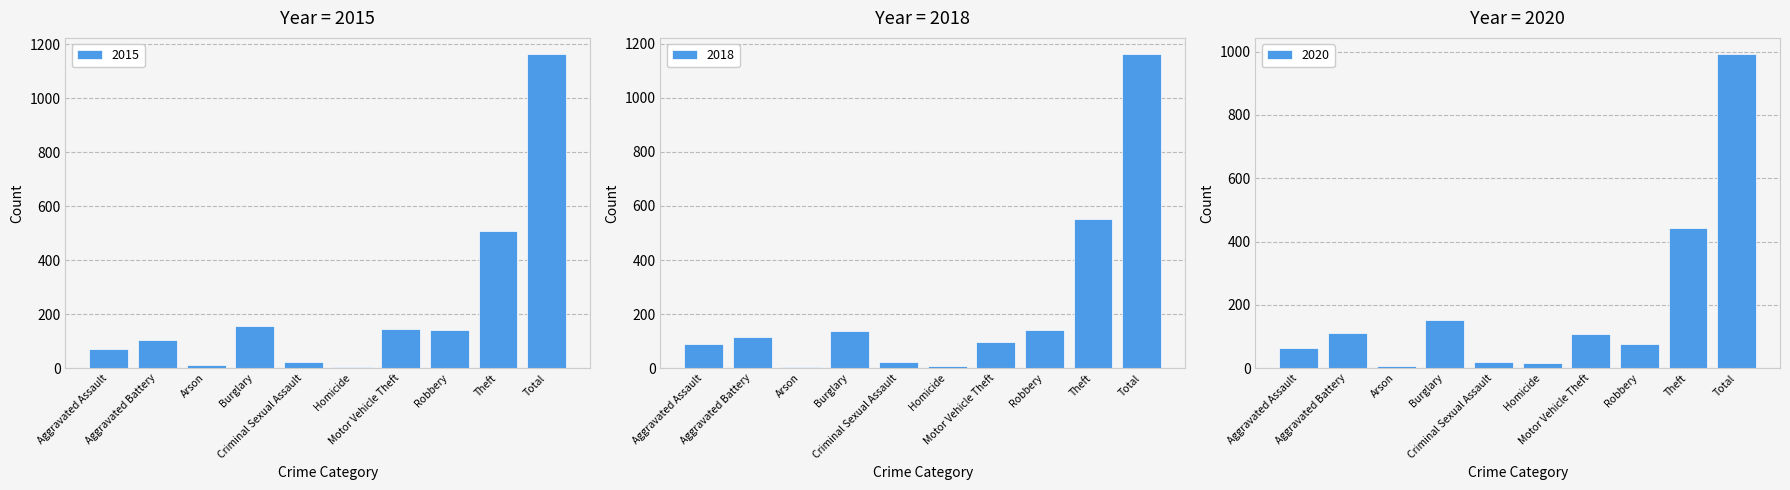

What is the average value of the 2016 series?

233